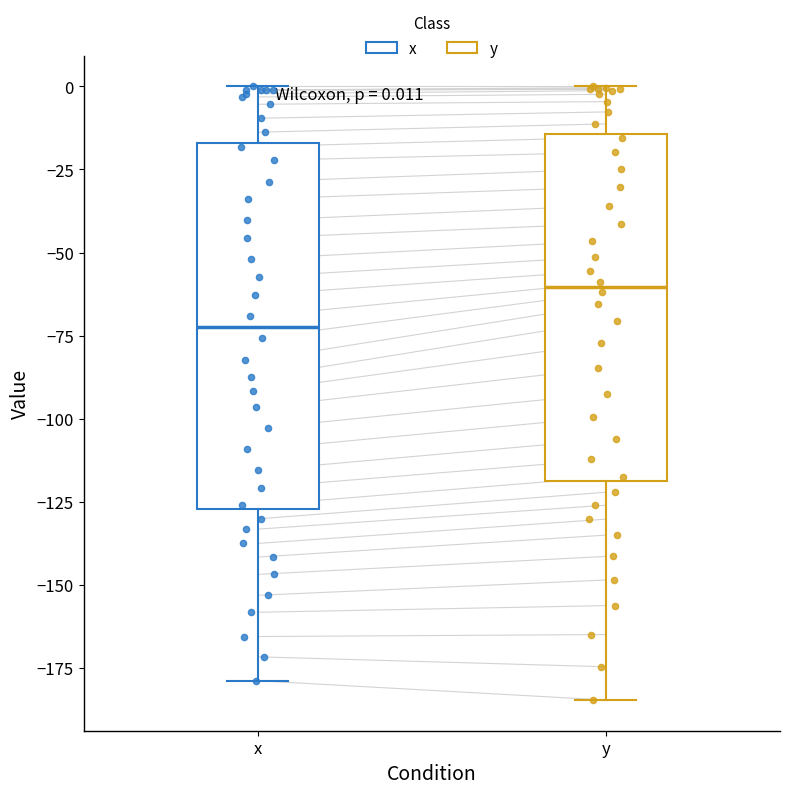

Comparing the boxes themselves (not the whiskers), which one is the tallest?

x